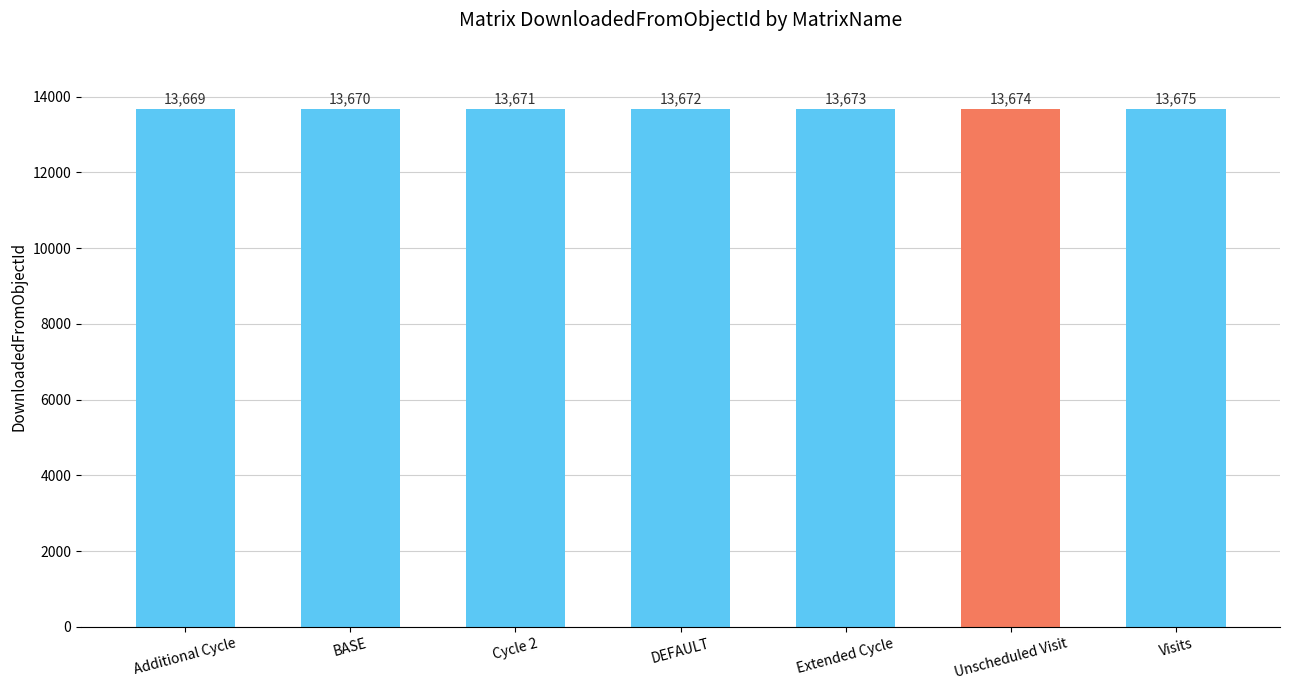

Count the number of categories in the chart.

7